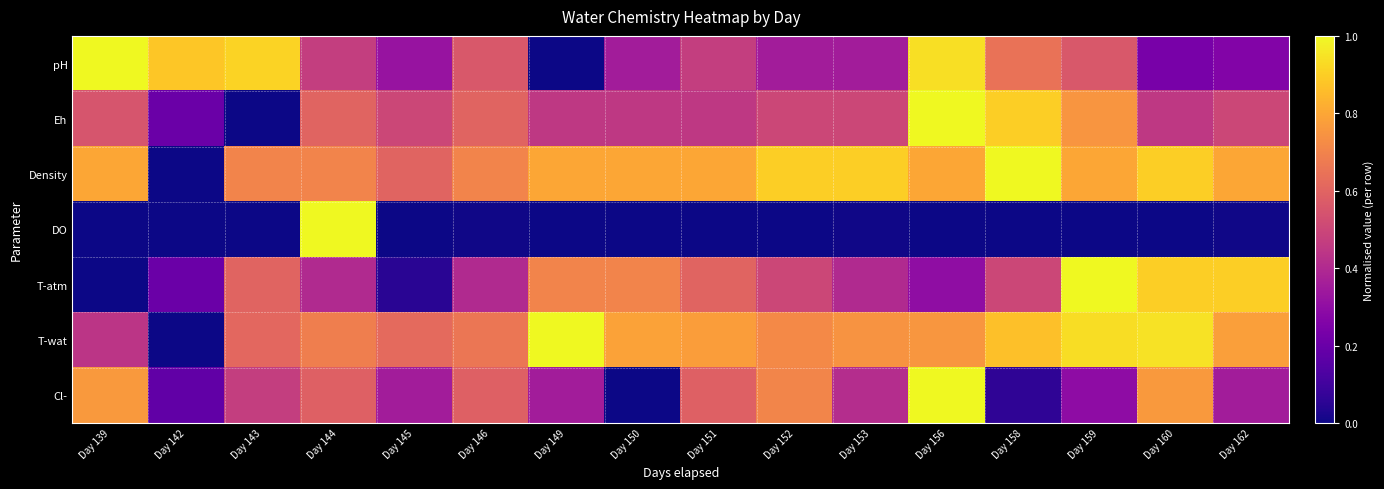

Which category has the lowest value across all series?

Day 149